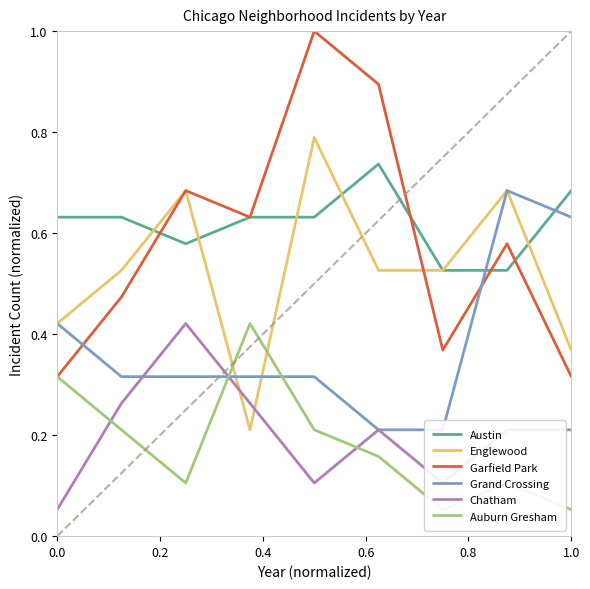

Which series has the largest total across all categories?

Austin